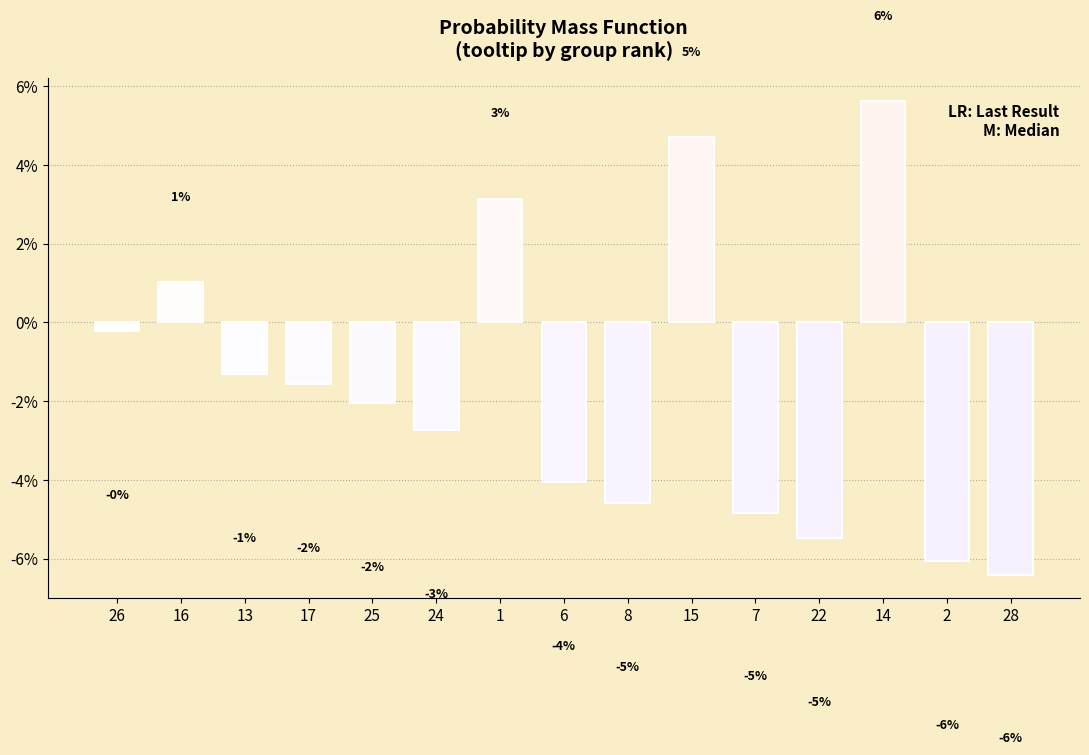

What is the label of the 4th bar from the left?

17